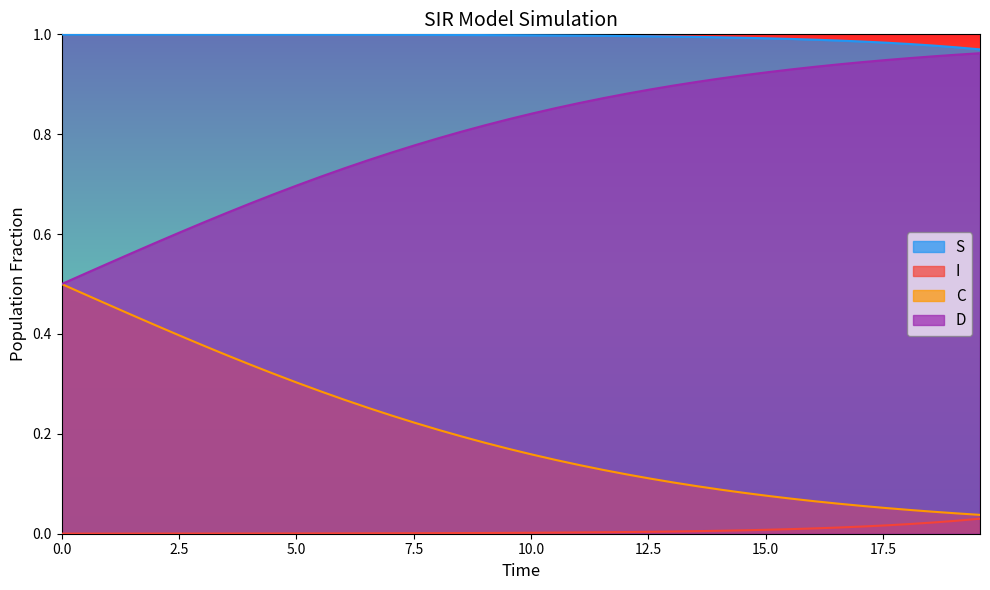

True or false: C has more than 0 interior local peaks.

False